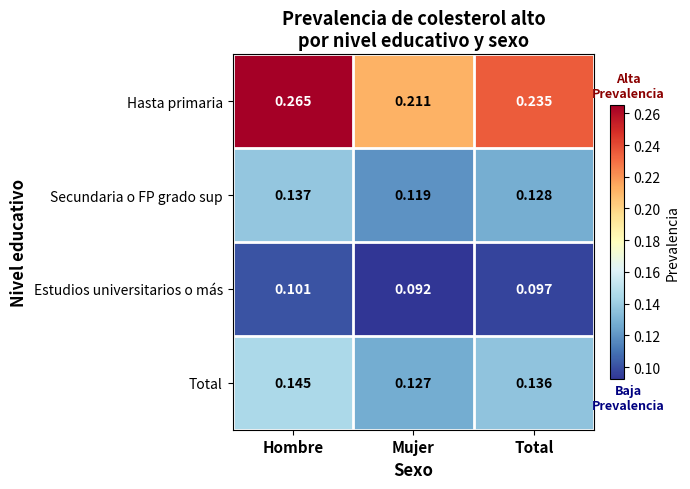

At Total, list the series in order from smallest to largest.

Estudios universitarios o más, Secundaria o FP grado sup, Total, Hasta primaria